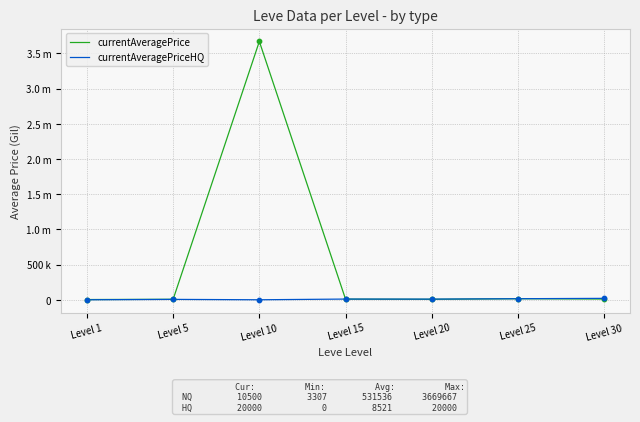

What are all the series names shown in the legend?

currentAveragePrice, currentAveragePriceHQ